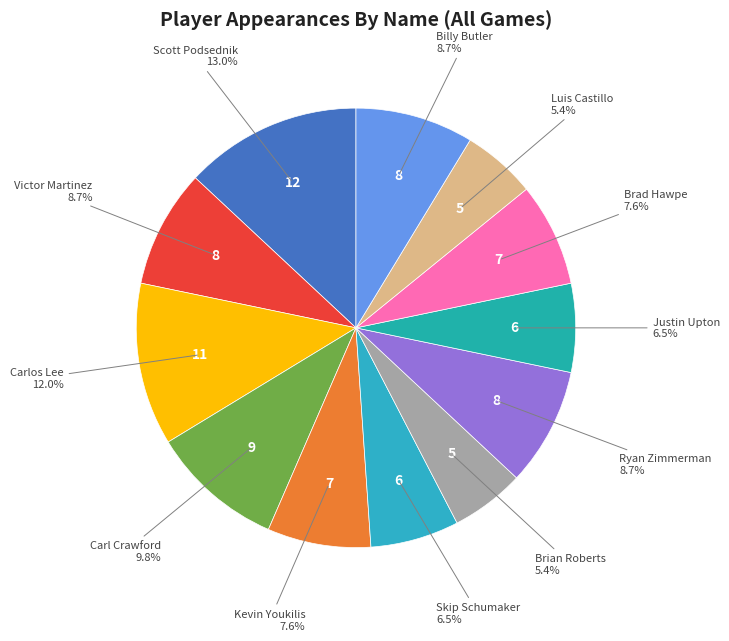

How many segments does this pie chart have?

12